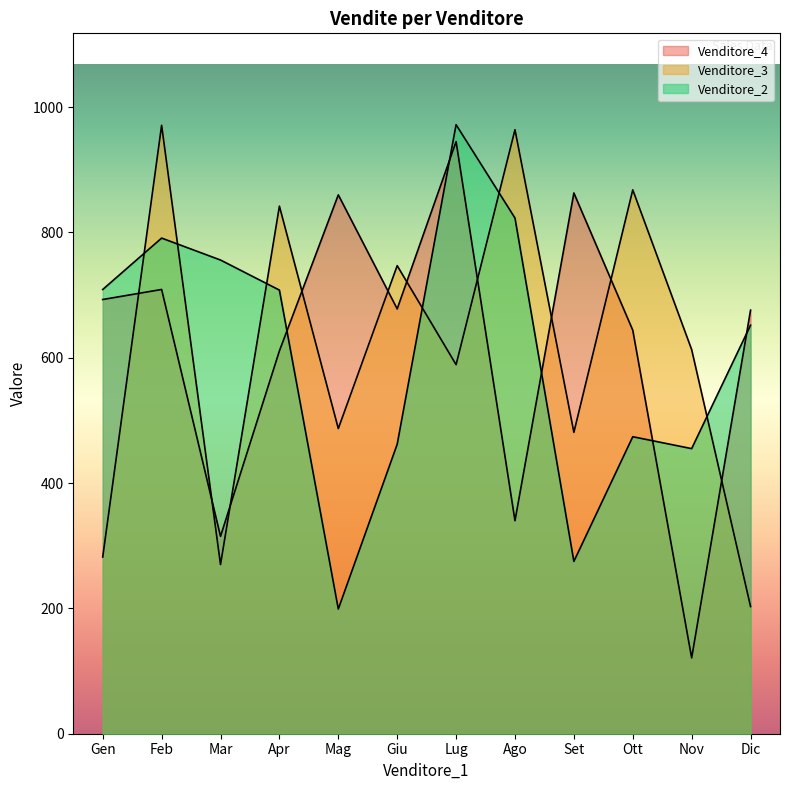

Does the chart display data point markers on the line(s)?

No